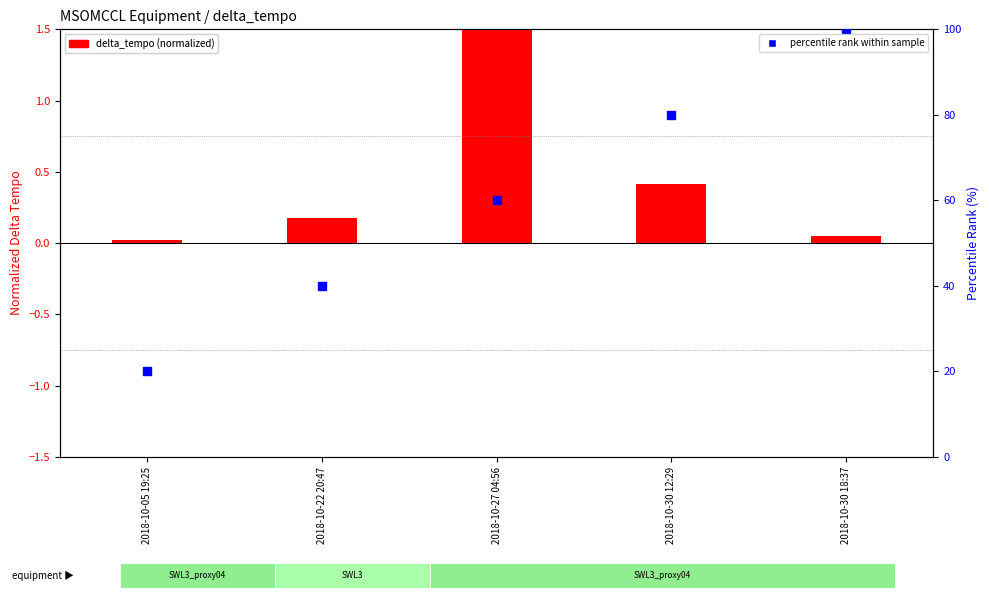

What are all the series names shown in the legend?

delta_tempo (normalized), percentile rank within sample